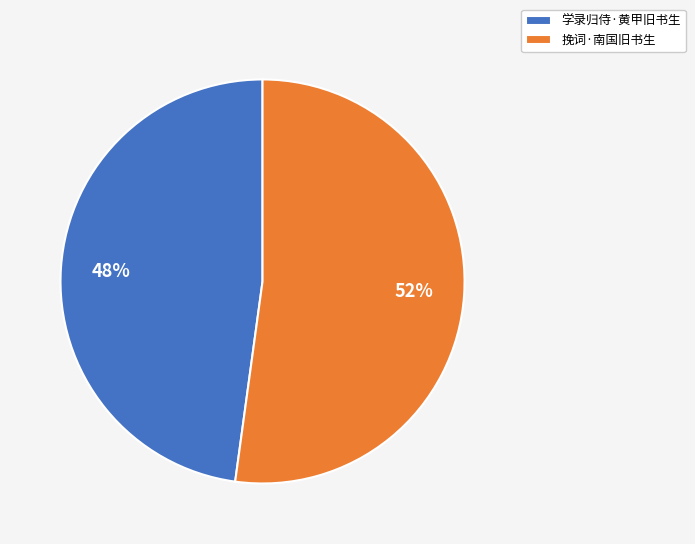

To the nearest percent, what is the average slice percentage?

50%